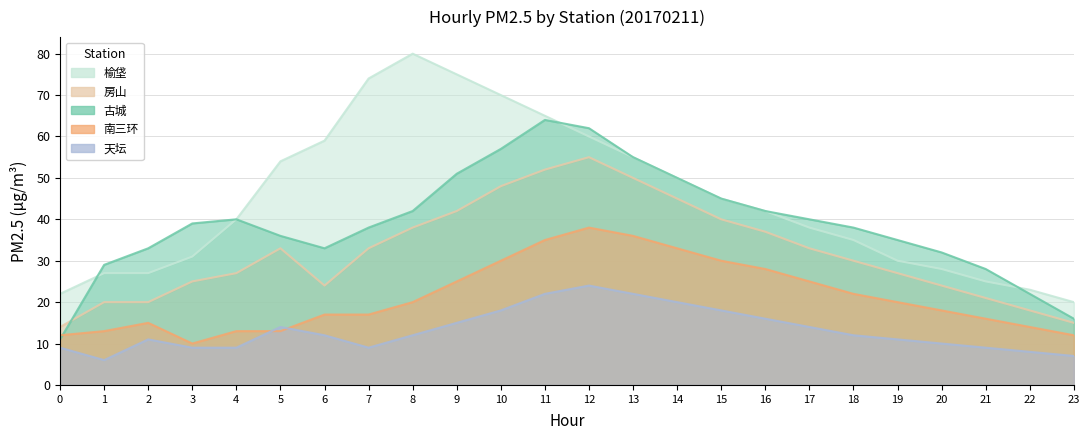

What is the average value of the 古城 series?

39